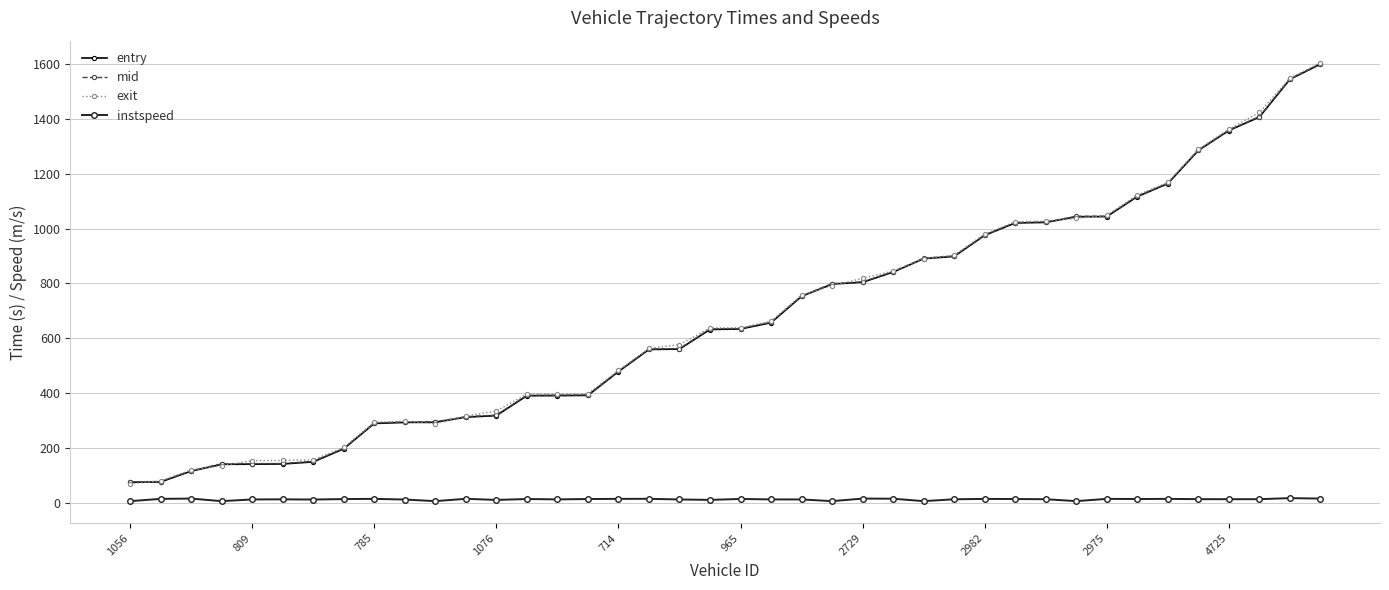

True or false: entry and instspeed cross at least once.

False